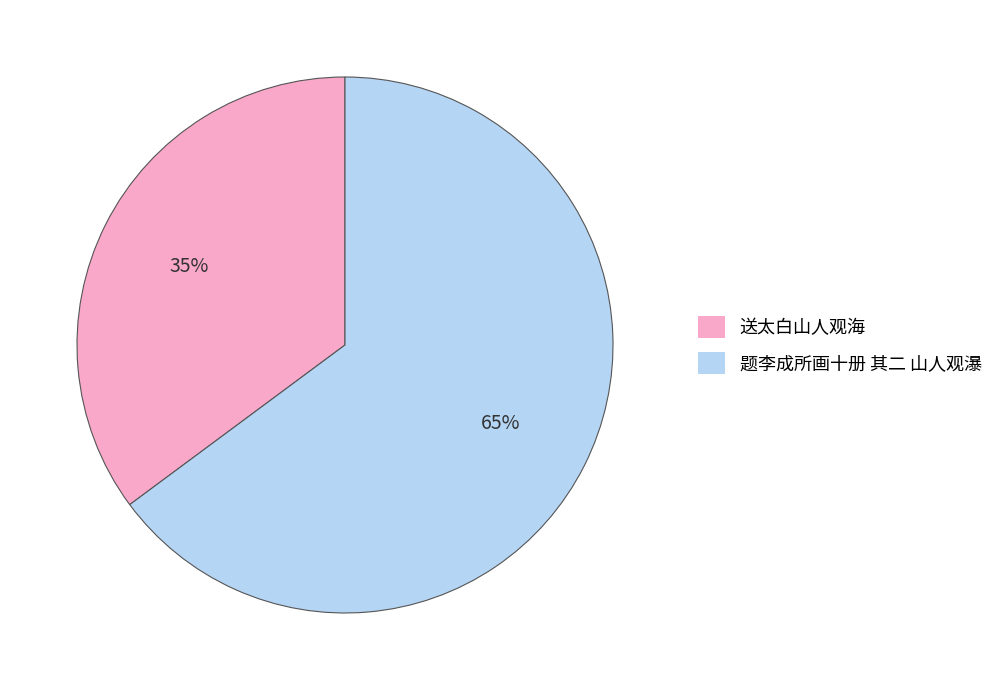

How many segments does this pie chart have?

2